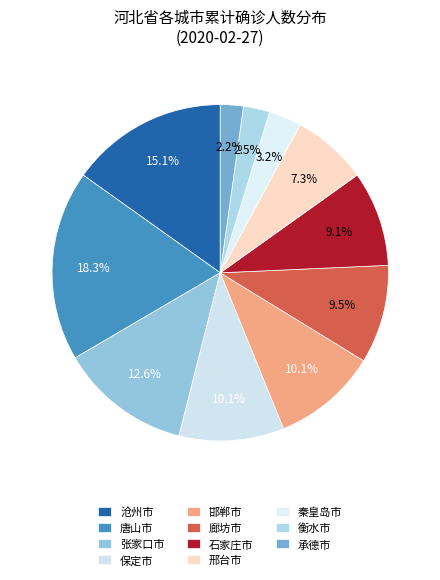

Rank the categories by value from highest to lowest.

唐山市, 沧州市, 张家口市, 保定市, 邯郸市, 廊坊市, 石家庄市, 邢台市, 秦皇岛市, 衡水市, 承德市